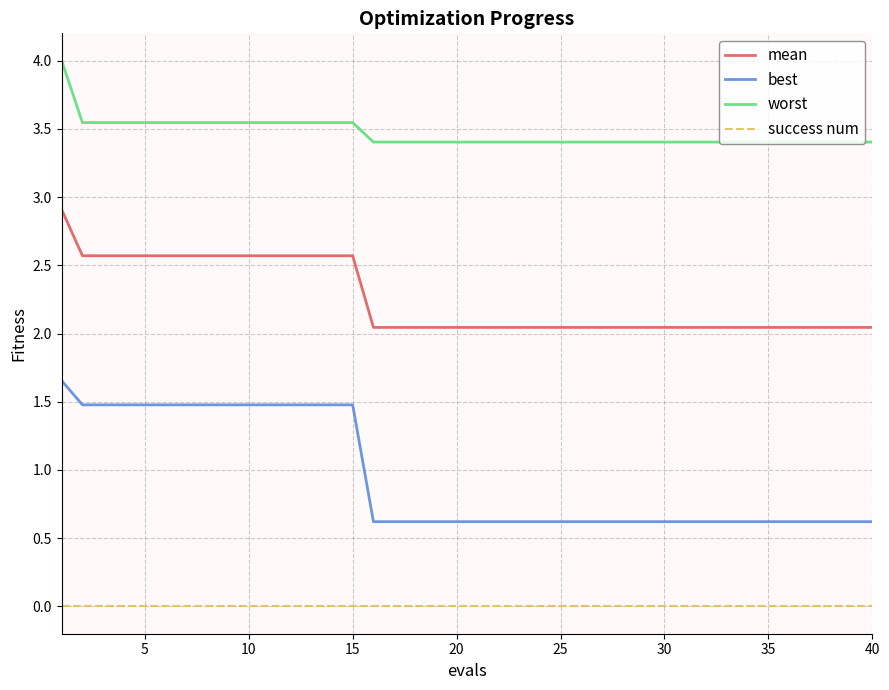

List the series in order of their overall mean, lowest first.

success num, best, mean, worst